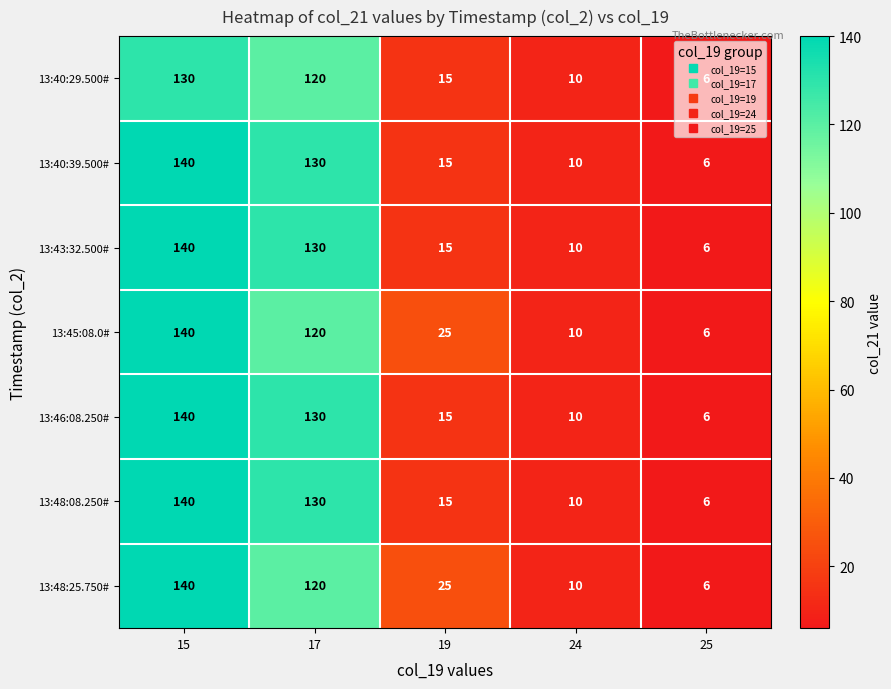

True or false: 13:40:29.500# has a value of 130 at 15.

True